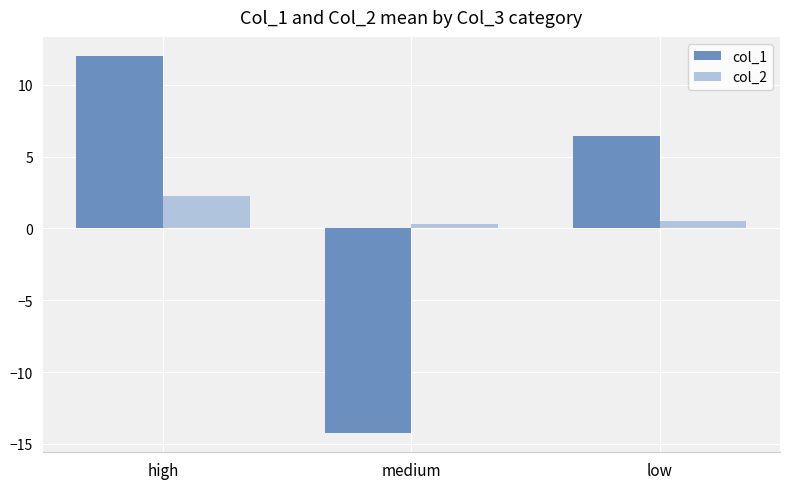

How many bars are there in total?

6